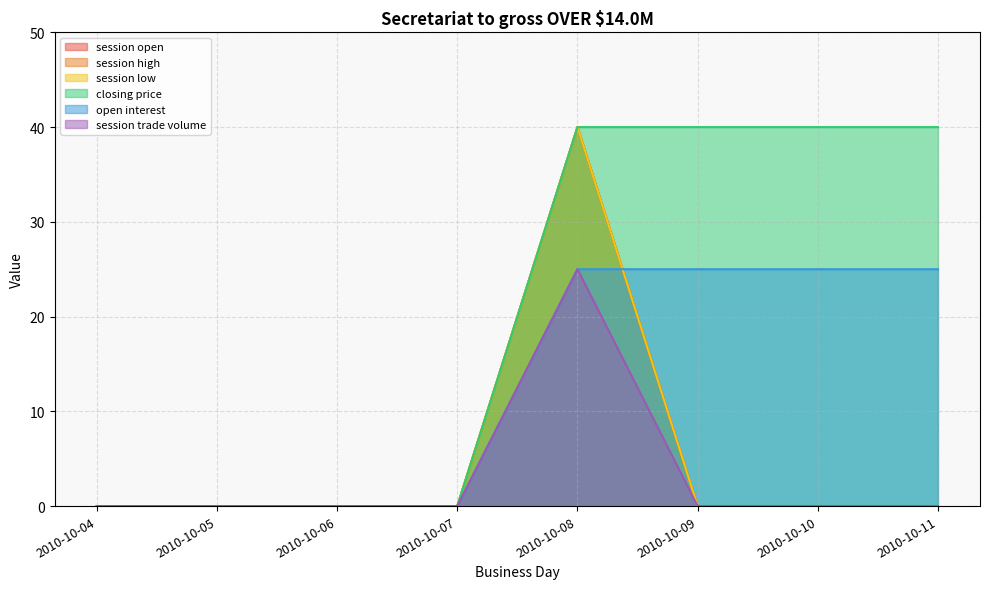

True or false: session low and session trade volume cross at least once.

False